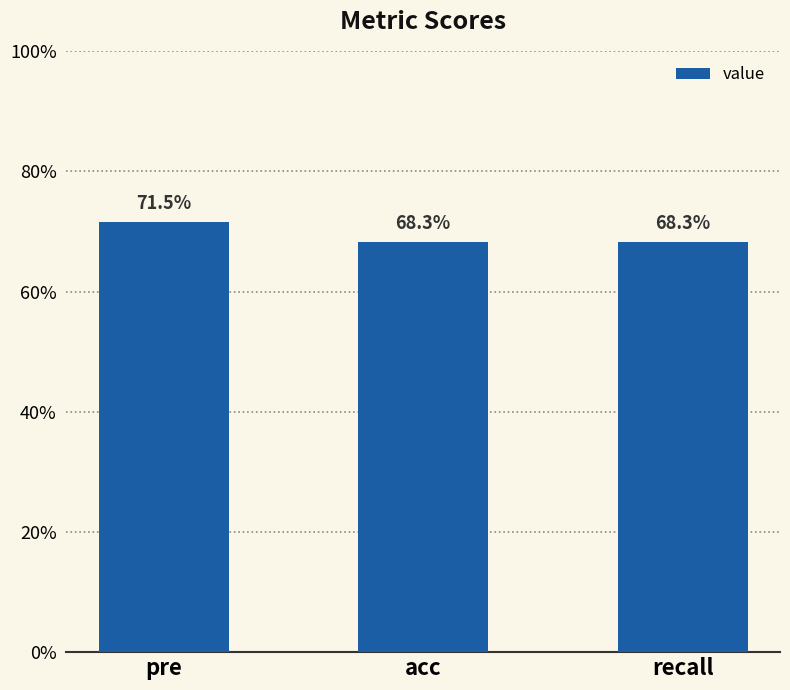

Are the bars horizontal?

No